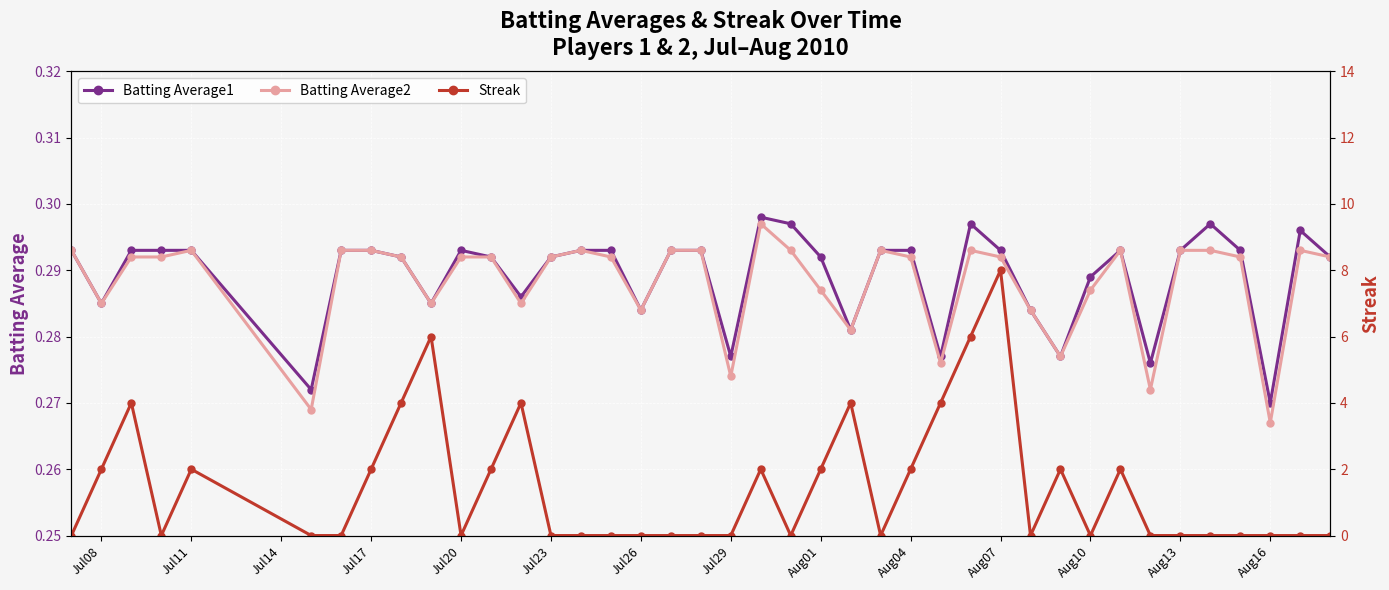

How many positive values does the Streak series have?

17